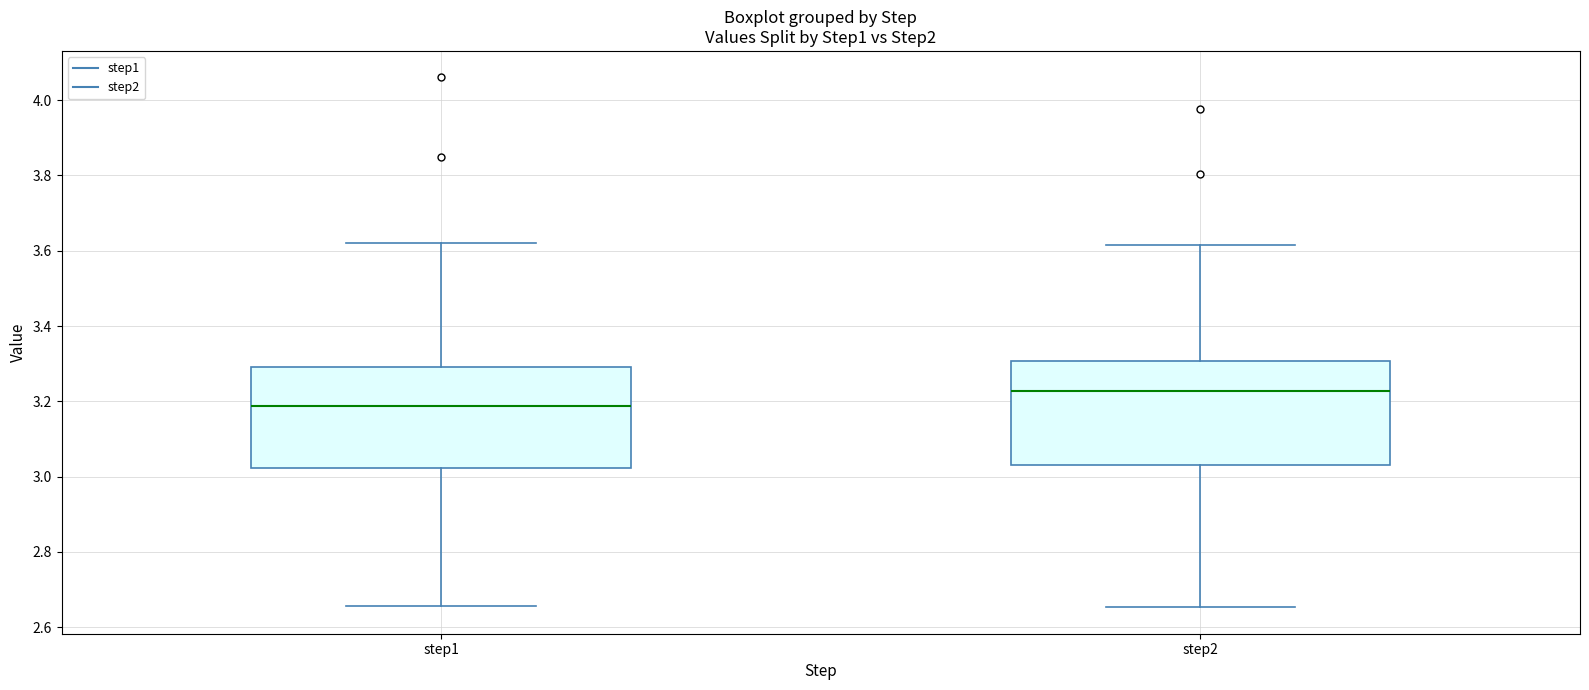

Which box's median line is the highest?

step2